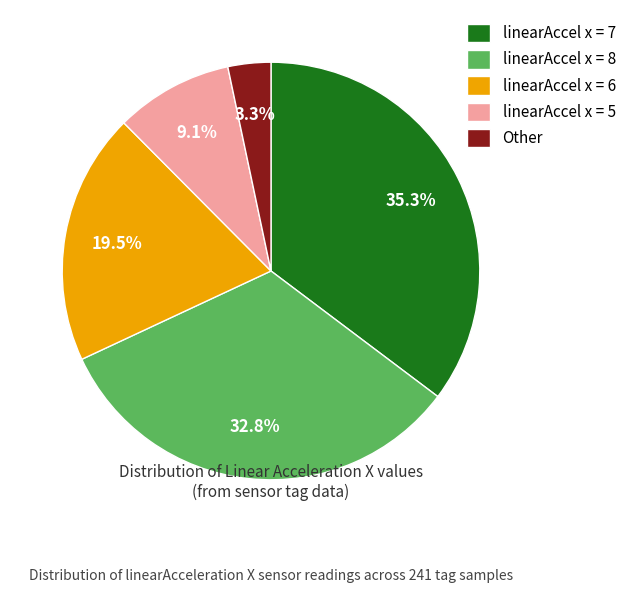

Which has a higher value, linearAccel x = 7 or linearAccel x = 6?

linearAccel x = 7